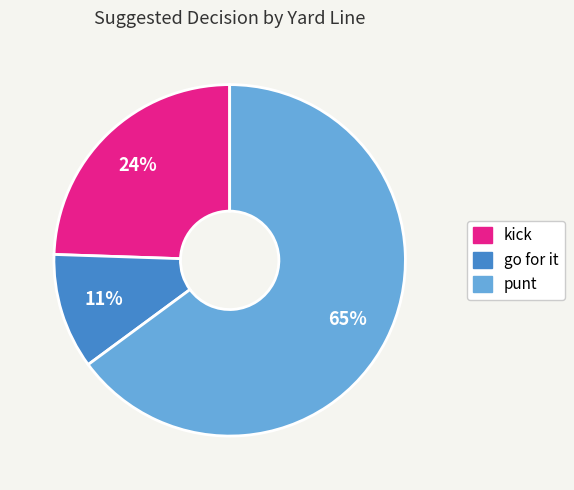

How many slices are in this pie chart?

3